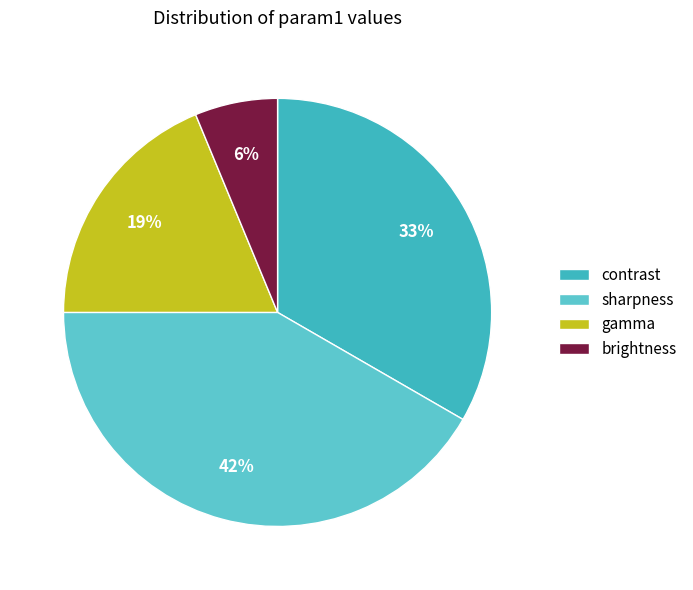

Which category has the biggest portion of the pie?

sharpness